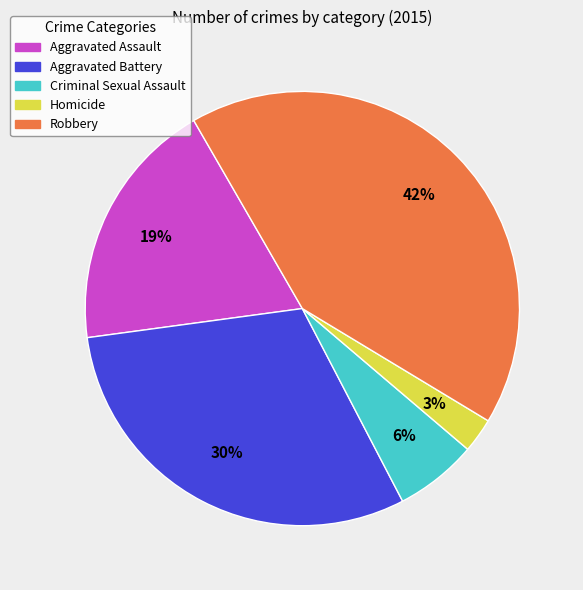

How many slices are in this pie chart?

5